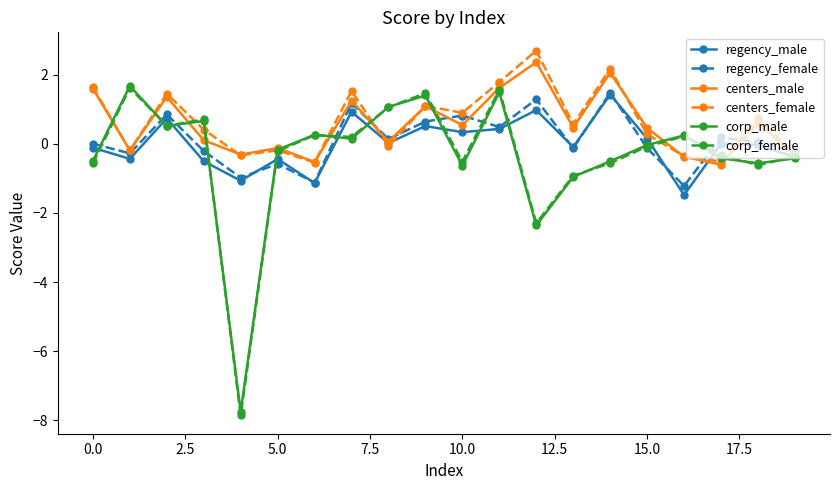

At how many categories does at least one series exceed -6?

20